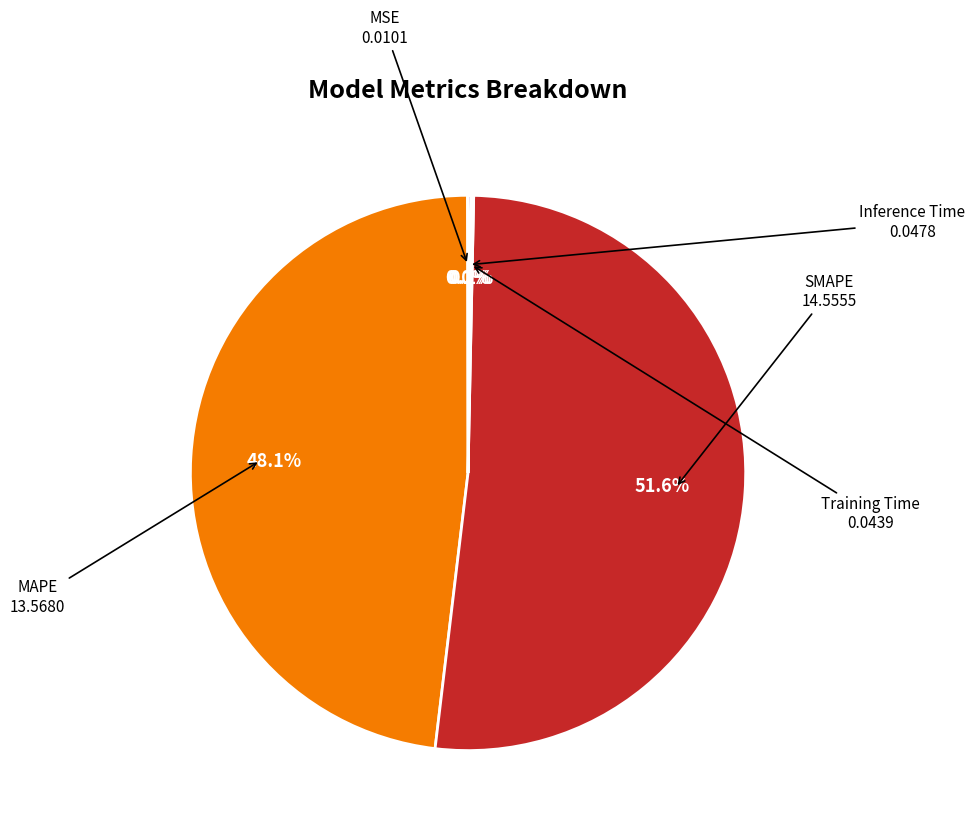

Which slice is the largest?

SMAPE